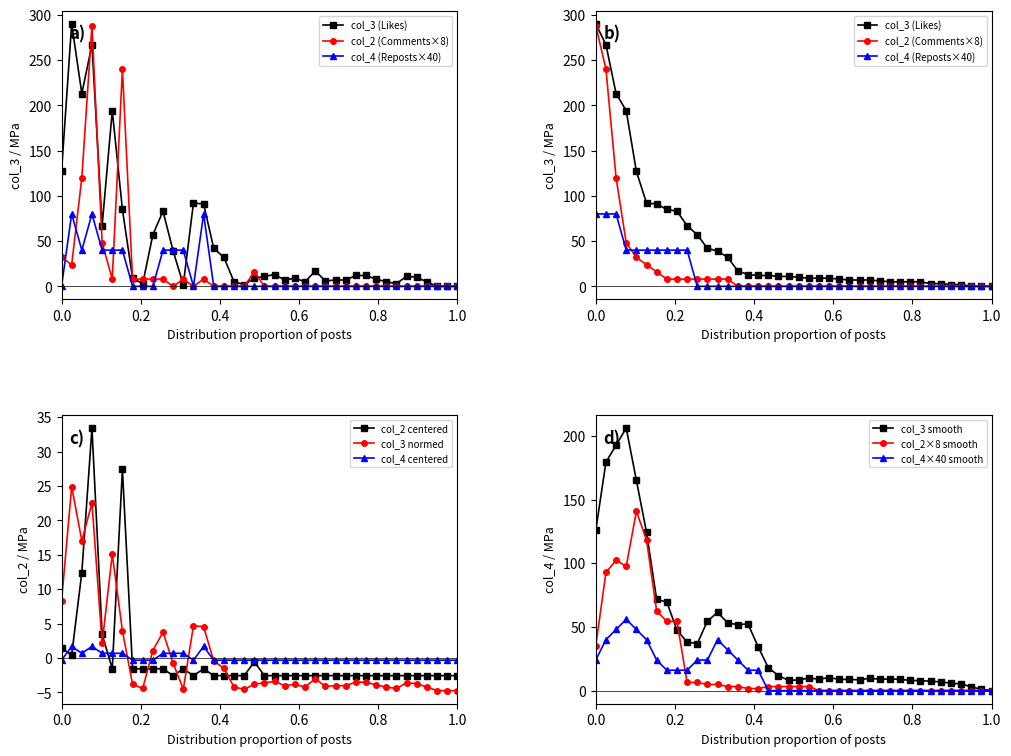

Reading left to right, what are all the values shown in this chart?

col_2: 1=32	2=24	3=120	4=288	5=48	6=8	7=240	8=8	9=8	10=8	11=8	12=0	13=8	14=0	15=8	16=0	17=0	18=0	19=0	20=16	21=0	22=0	23=0	24=0	25=0	26=0	27=0	28=0	29=0	30=0	31=0	32=0	33=0	34=0	35=0	36=0	37=0	38=0	39=0	40=0
col_3: 1=127	2=290	3=213	4=267	5=67	6=194	7=85	8=9	9=3	10=57	11=83	12=39	13=2	14=92	15=91	16=42	17=32	18=5	19=2	20=9	21=11	22=13	23=7	24=9	25=5	26=17	27=6	28=7	29=7	30=12	31=12	32=8	33=5	34=3	35=11	36=10	37=5	38=0	39=0	40=0
col_4: 1=0	2=80	3=40	4=80	5=40	6=40	7=40	8=0	9=0	10=0	11=40	12=40	13=40	14=0	15=80	16=0	17=0	18=0	19=0	20=0	21=0	22=0	23=0	24=0	25=0	26=0	27=0	28=0	29=0	30=0	31=0	32=0	33=0	34=0	35=0	36=0	37=0	38=0	39=0	40=0